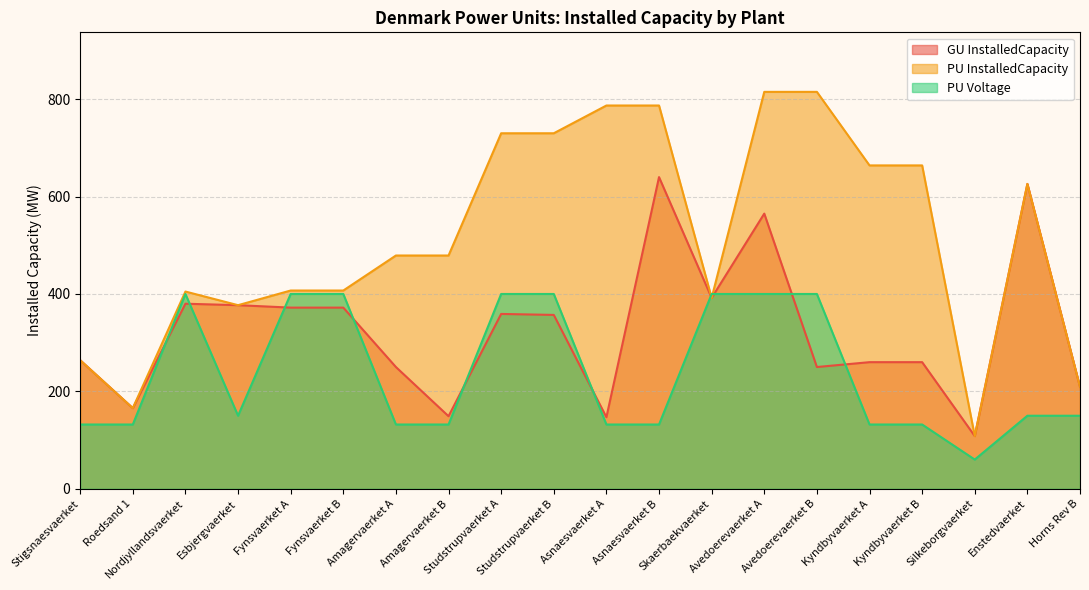

Which has a higher value, Fynsvaerket B or Fynsvaerket A?

Fynsvaerket B